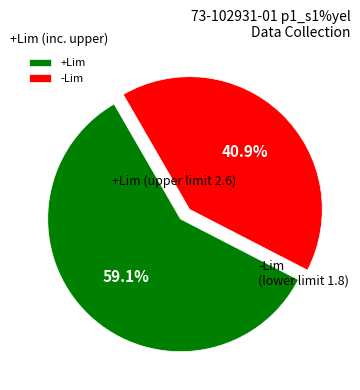

Which category accounts for the majority?

+Lim